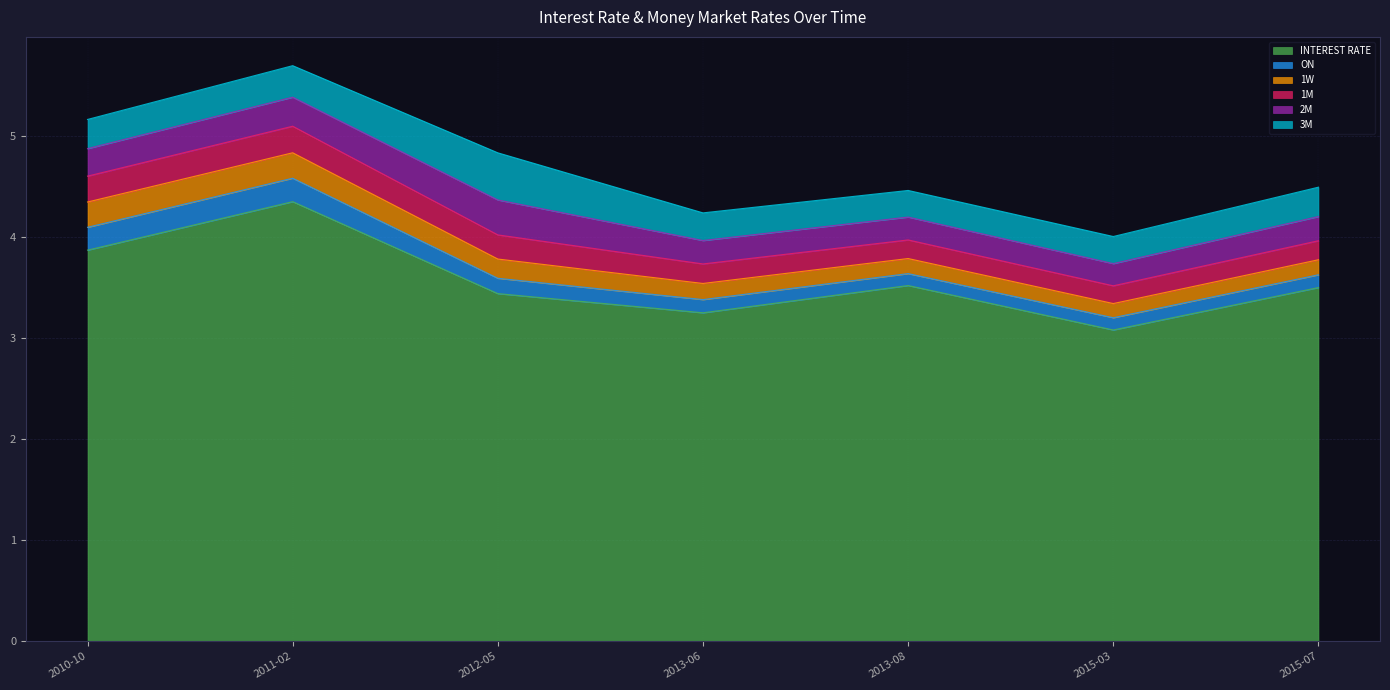

What value does the 1M series have at 2012-05?

0.2